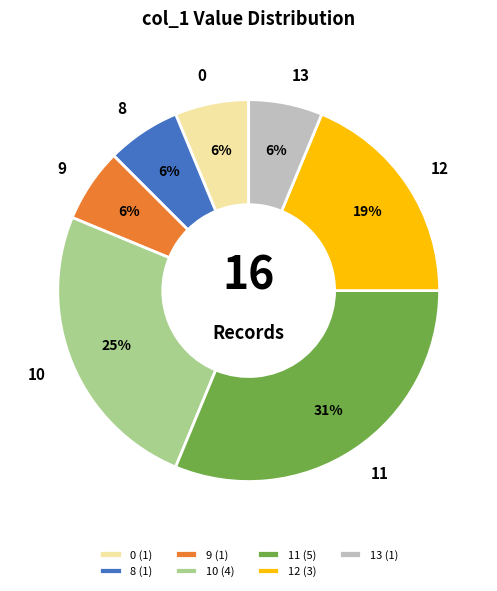

Is 11 the majority of the pie?

No